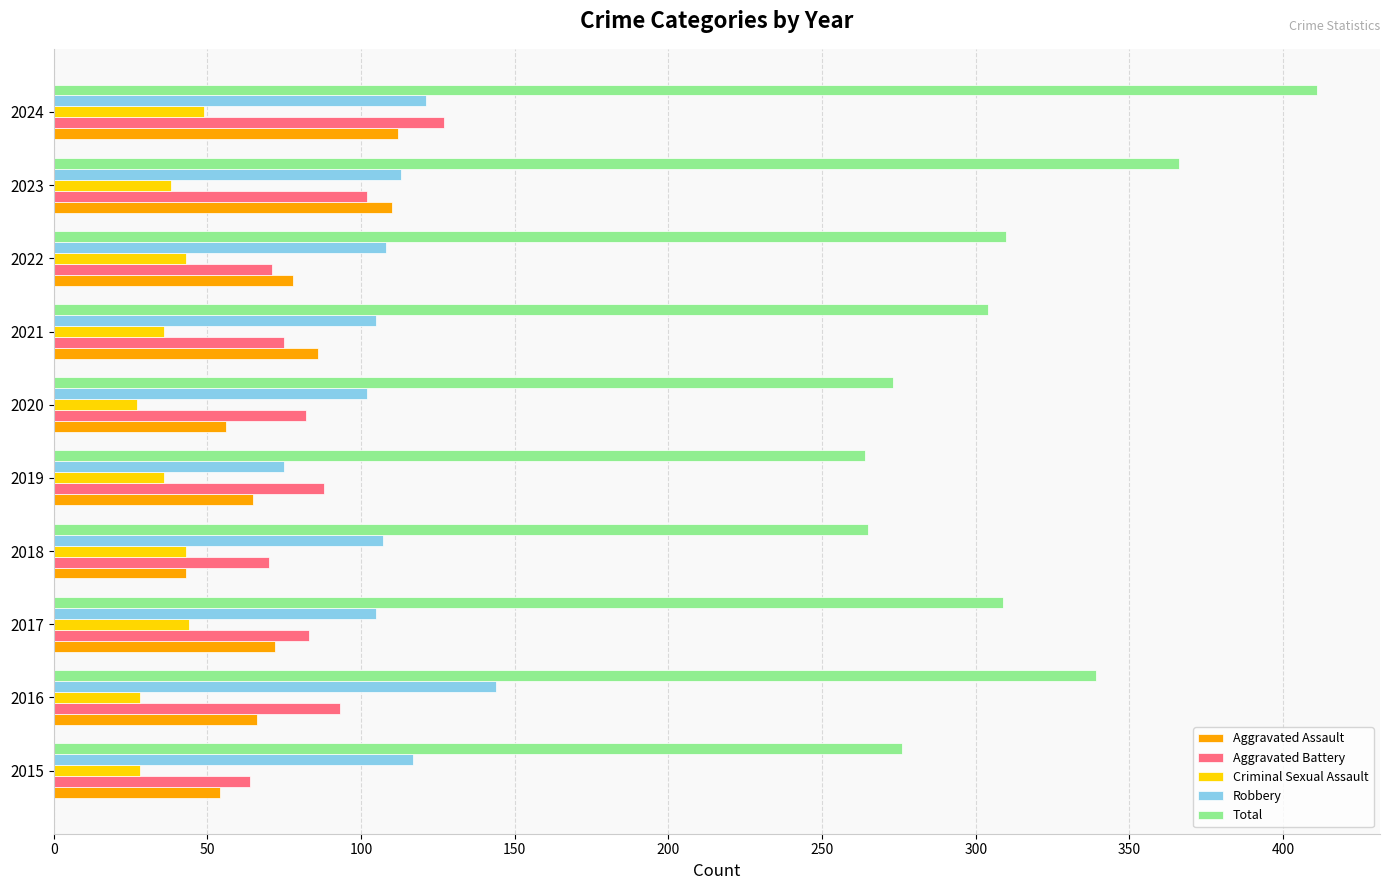

Which series has the largest total across all categories?

Total